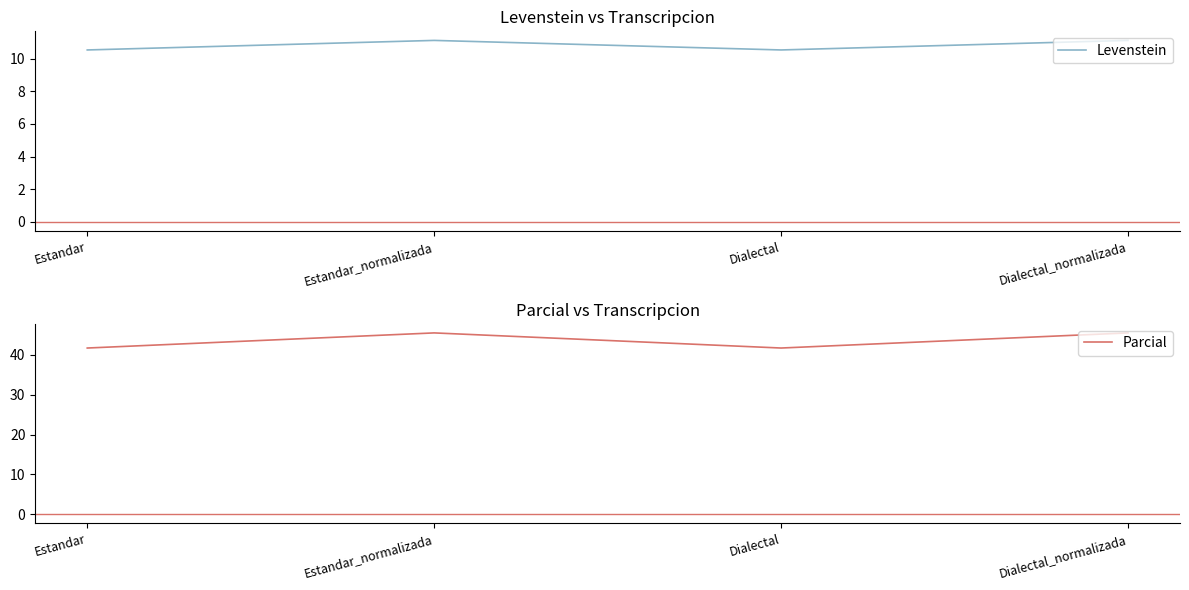

At which category does Parcial reach its first local valley?

Dialectal